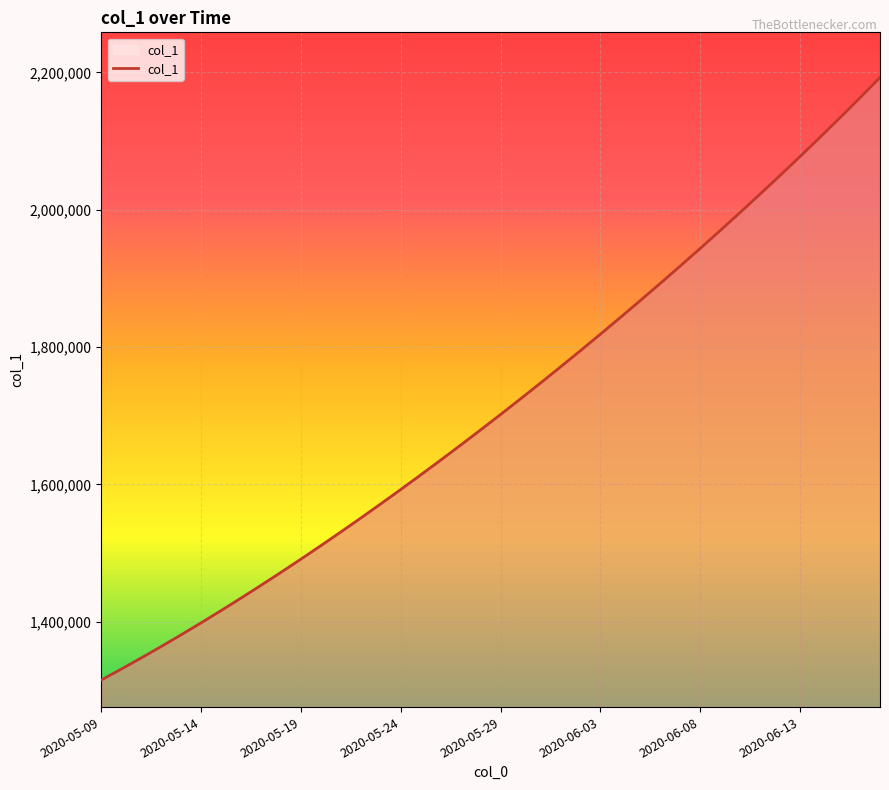

What is the difference between the maximum and minimum values?

877466.2